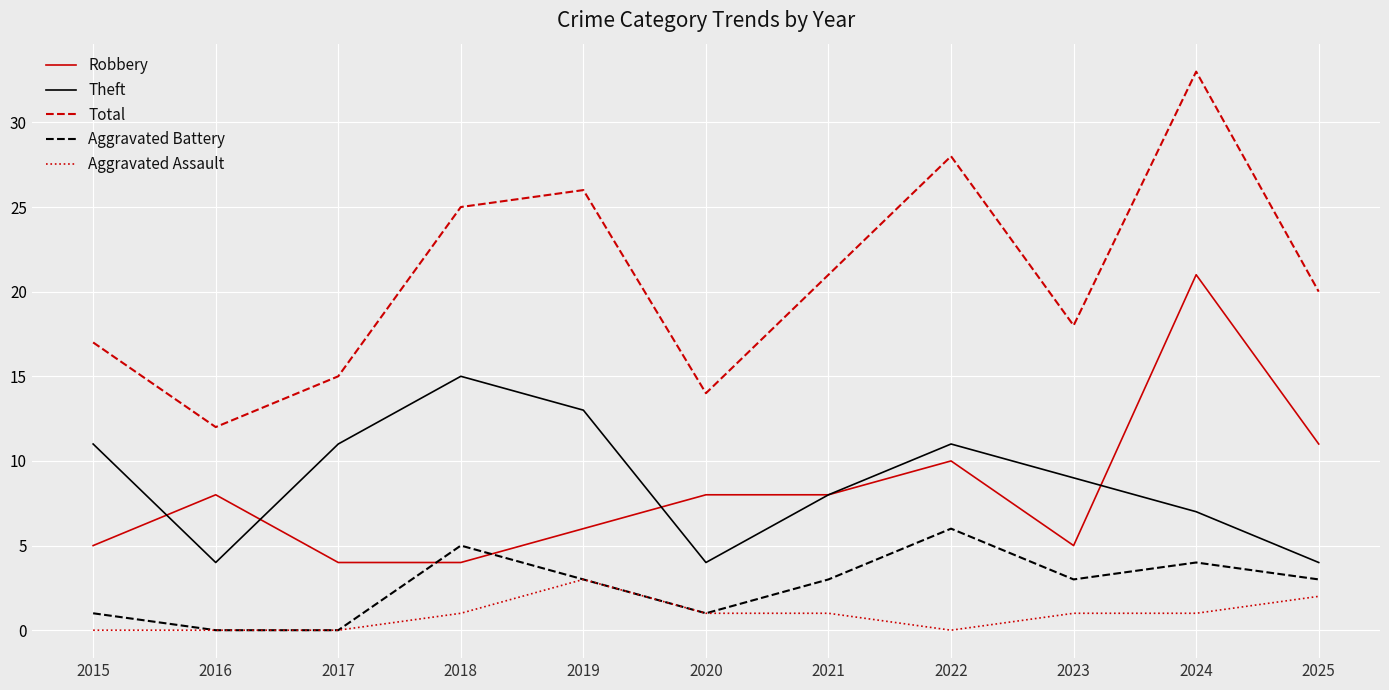

Does the chart display data point markers on the line(s)?

No